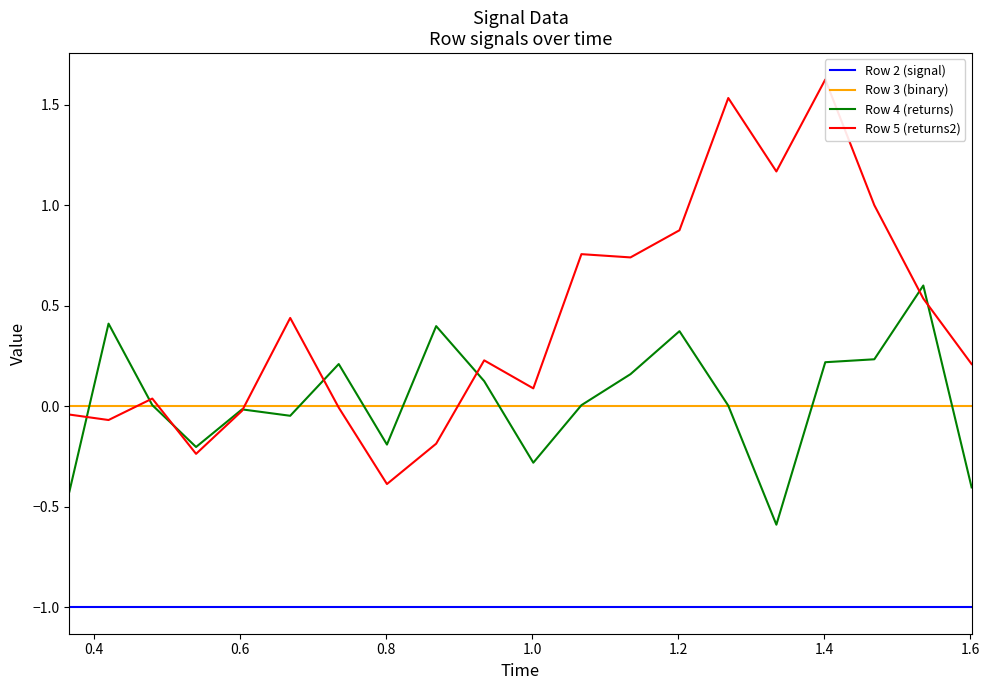

What are all the series names shown in the legend?

Row 2 (signal), Row 3 (binary), Row 4 (returns), Row 5 (returns2)